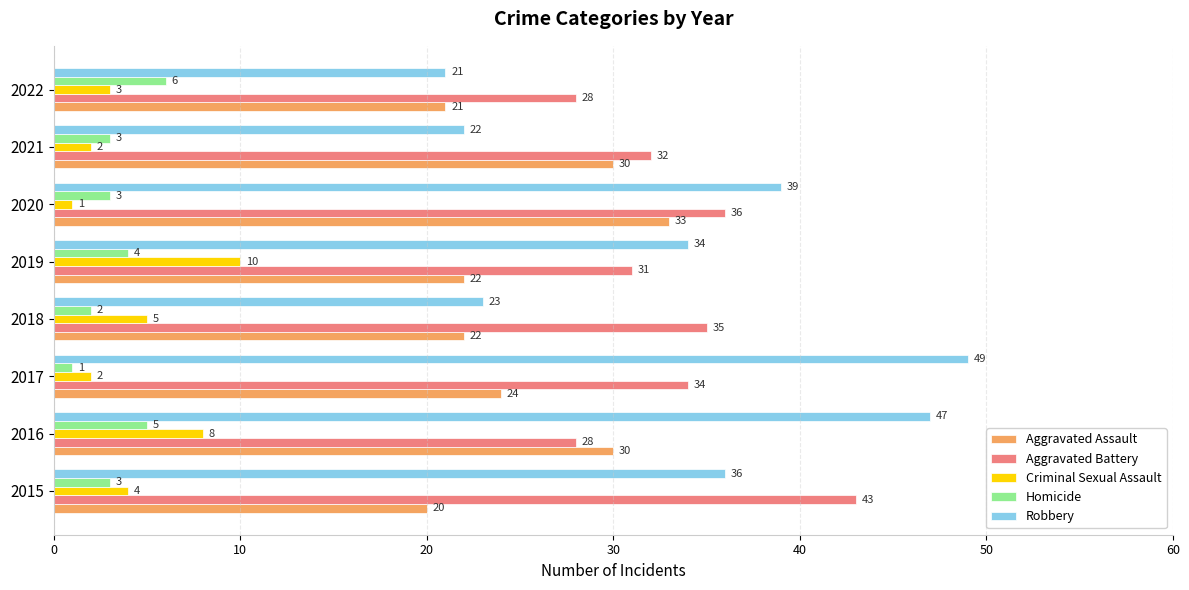

Count the Homicide values in the range 3 to 5.

5